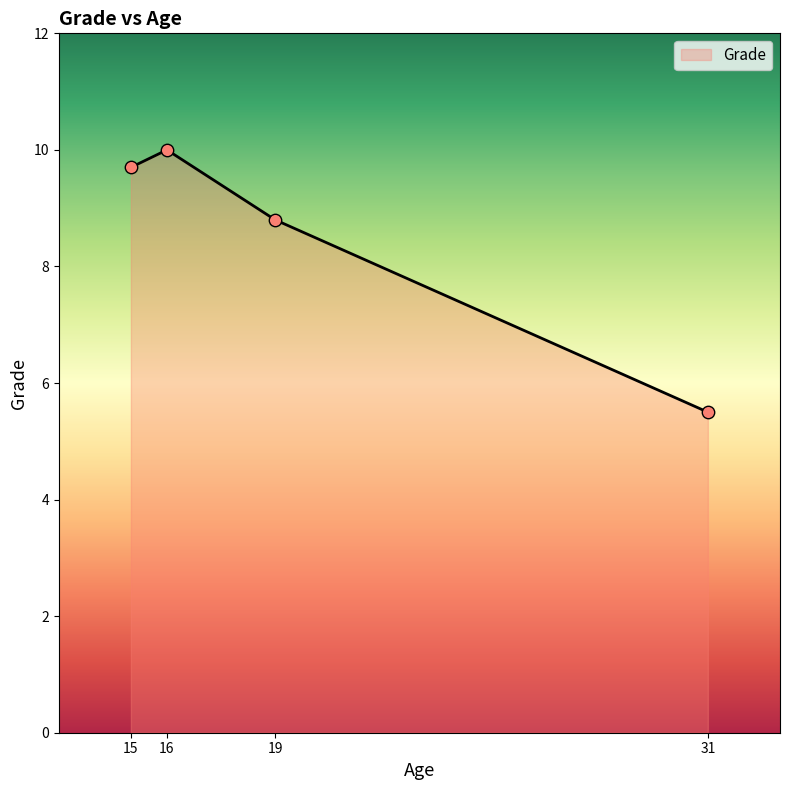

Which has a higher value, 19 or 16?

16